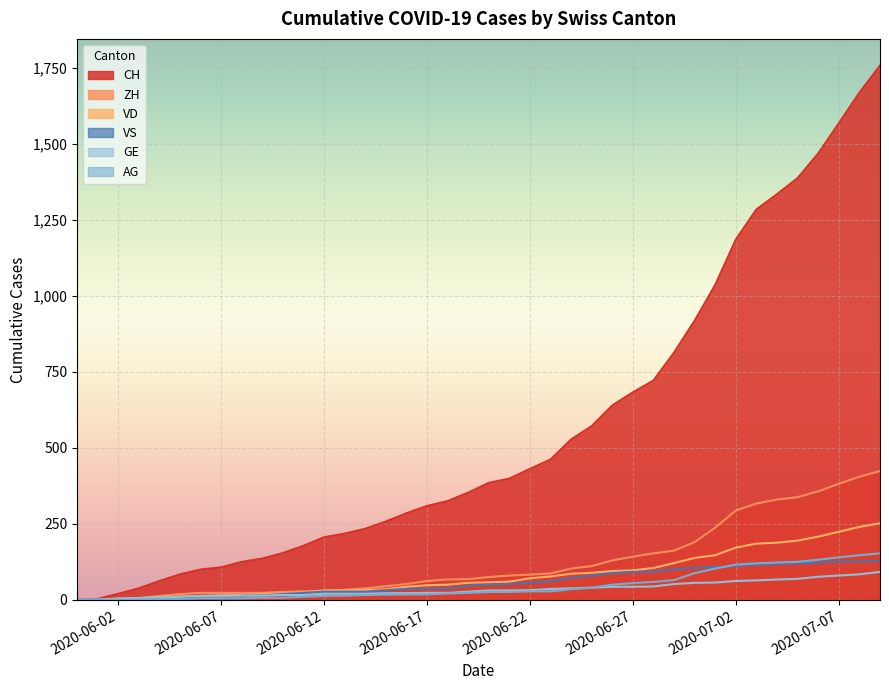

The value of AG at 4 is 32. True or false?

False